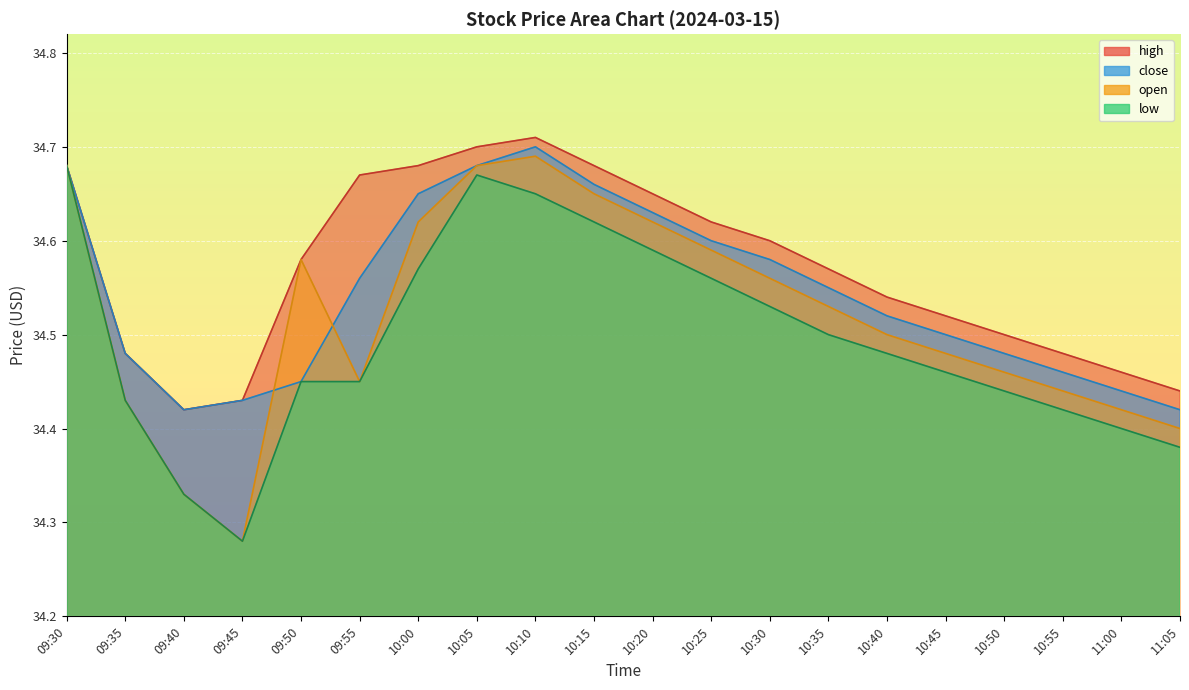

Where do open and close first cross each other?

09:45 and 09:50